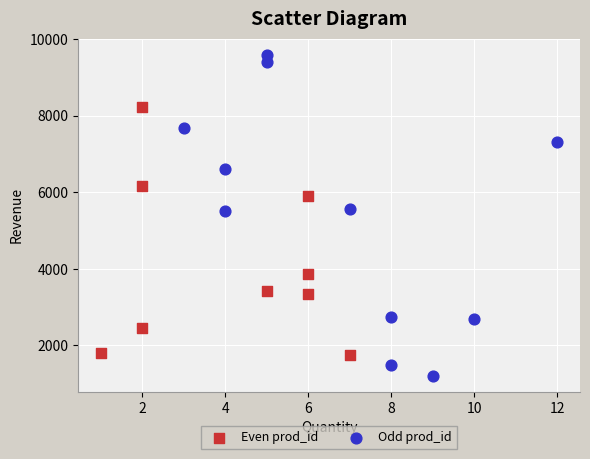

Which series contains the lowest Y value?

Odd prod_id